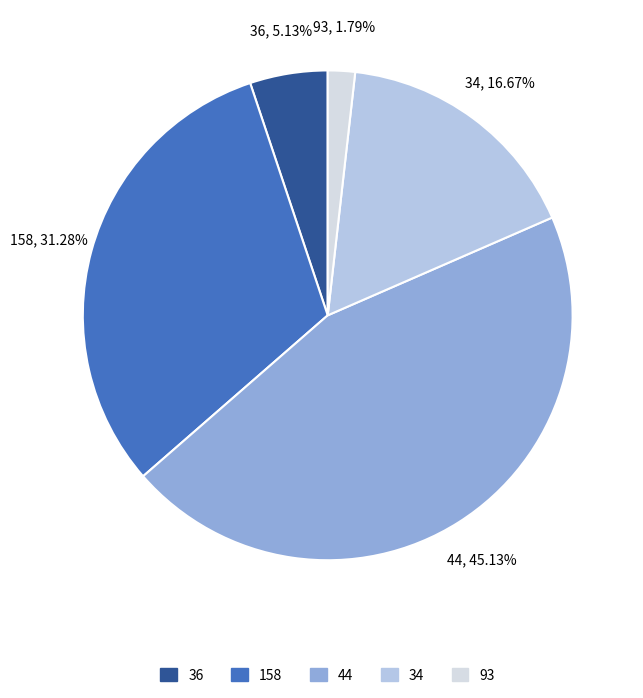

Is 34 the majority of the pie?

No